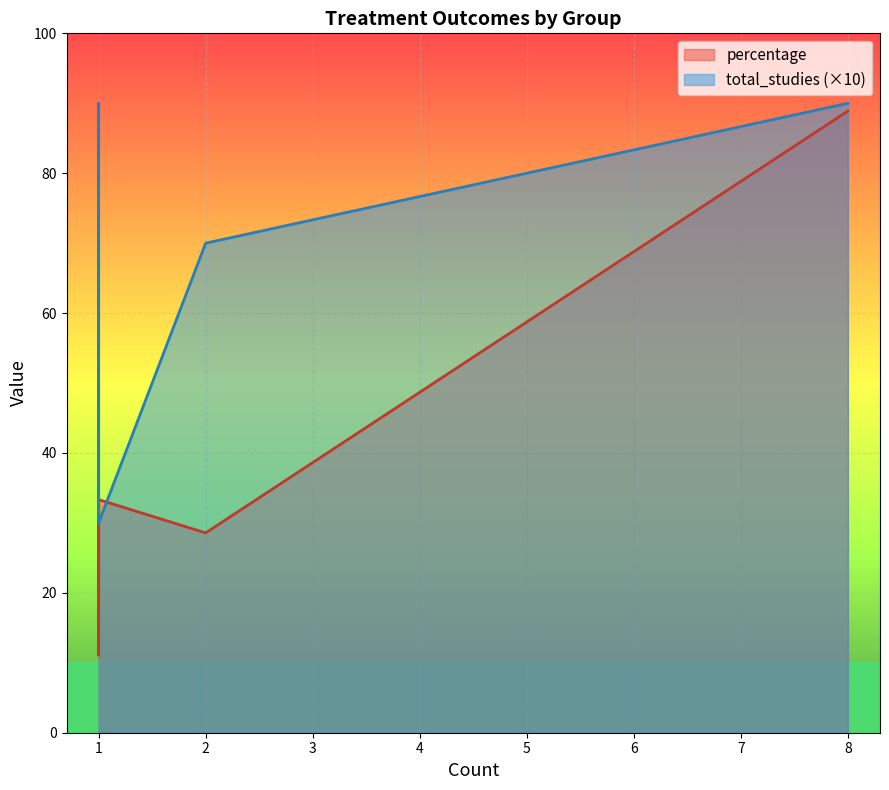

True or false: total_studies and percentage cross at least once.

False